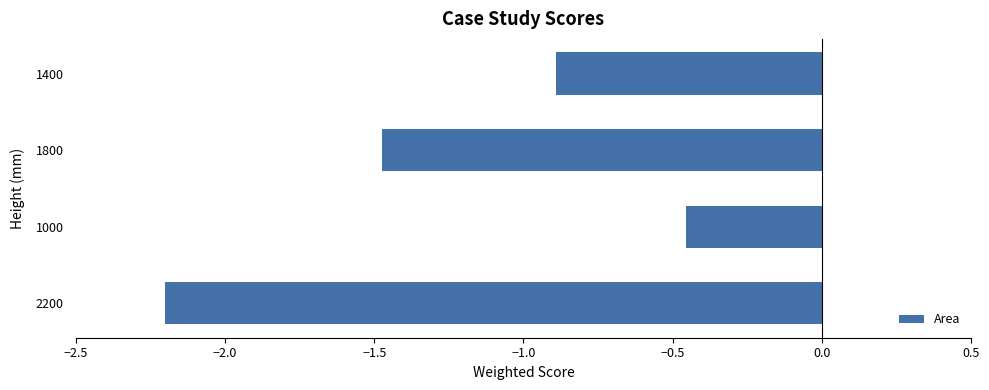

What is the difference between the maximum and minimum values?

1.7